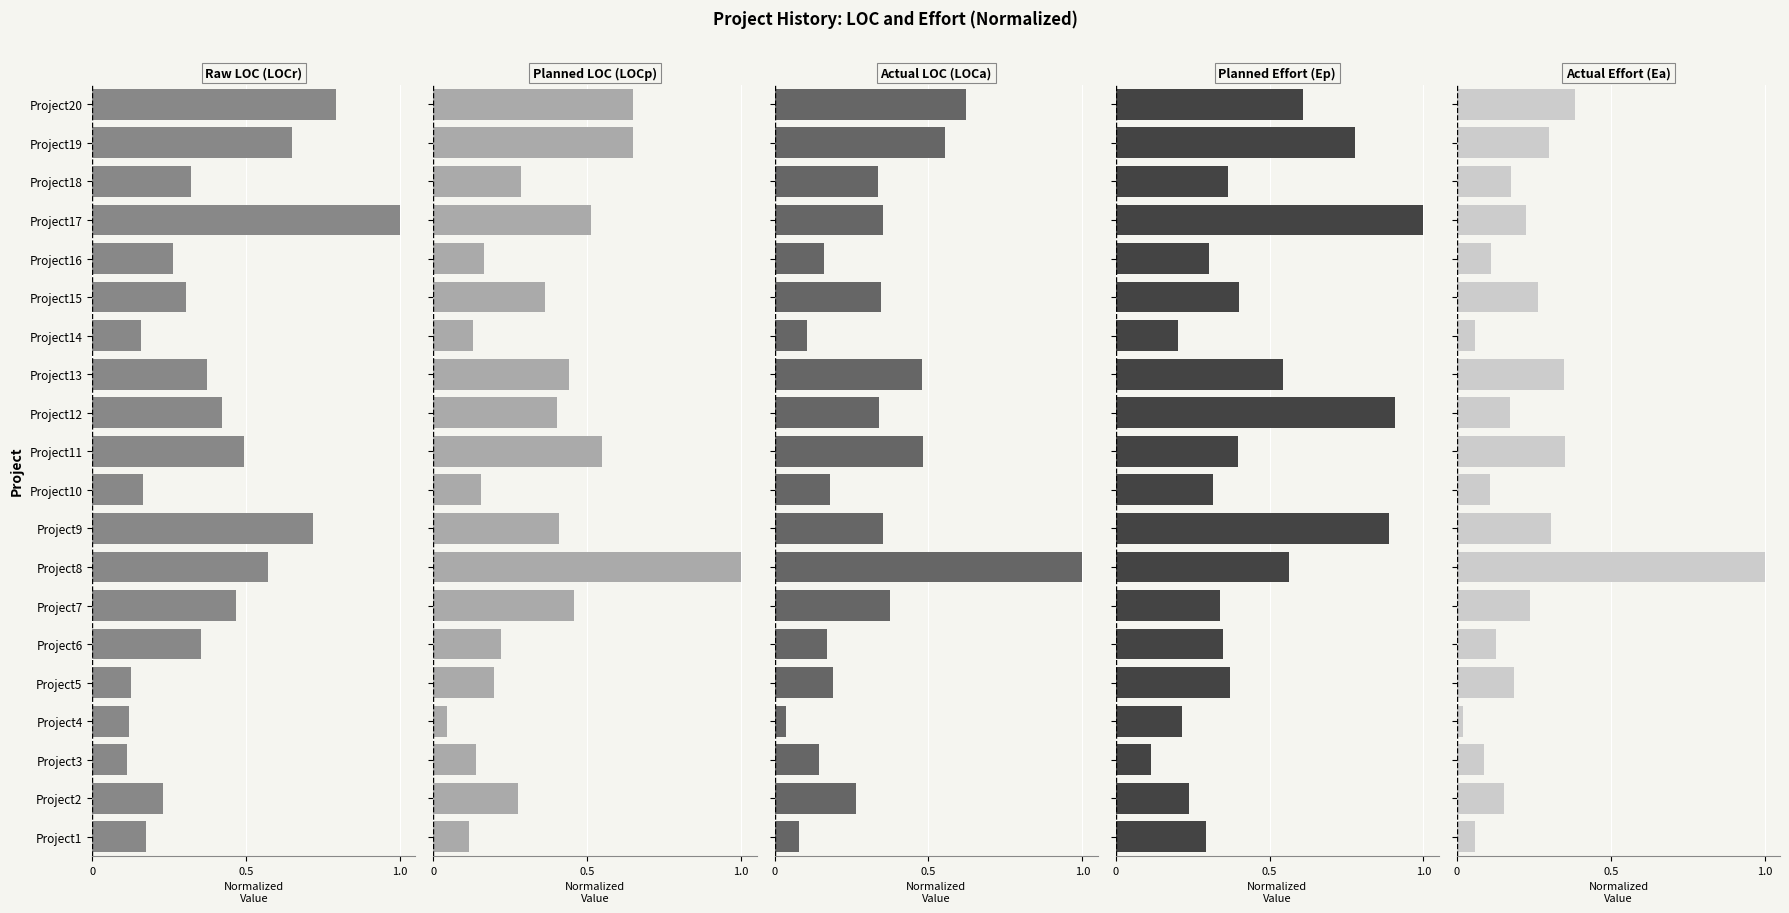

At Project1, list the series in order from largest to smallest.

Planned Effort (Ep), Raw LOC (LOCr), Planned LOC (LOCp), Actual LOC (LOCa), Actual Effort (Ea)